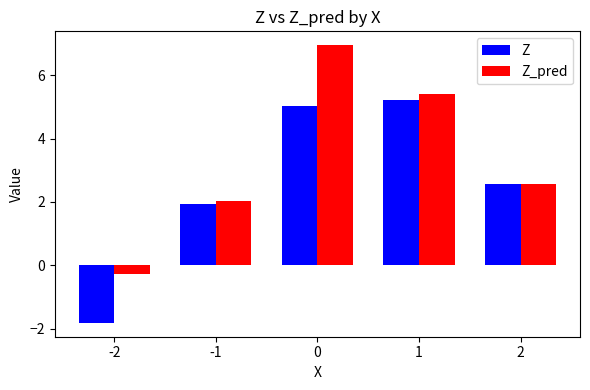

At which label does Z reach its peak?

1